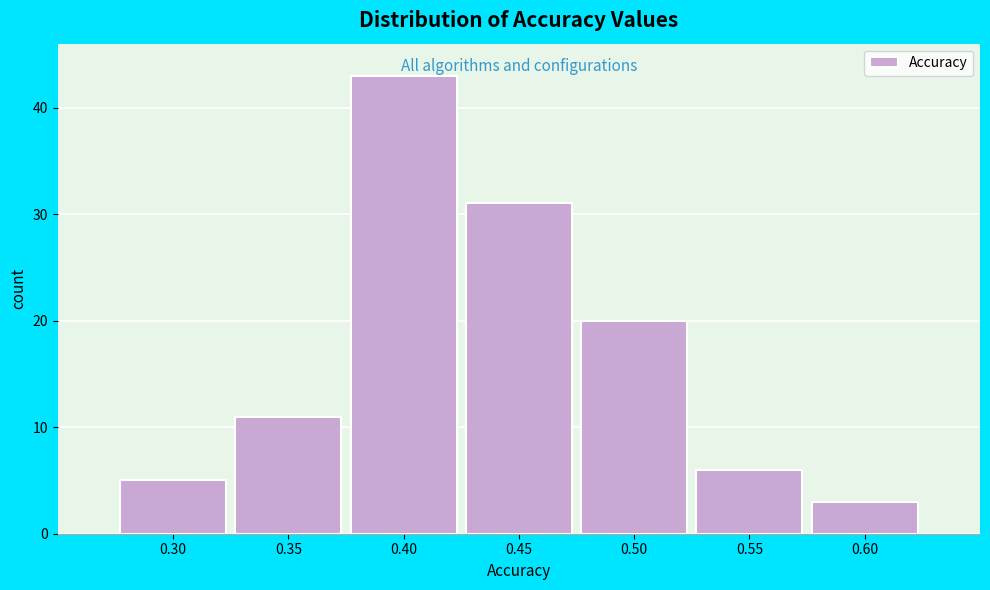

Reading left to right, transcribe all the data shown in this chart.

5	11	43	31	20	6	3